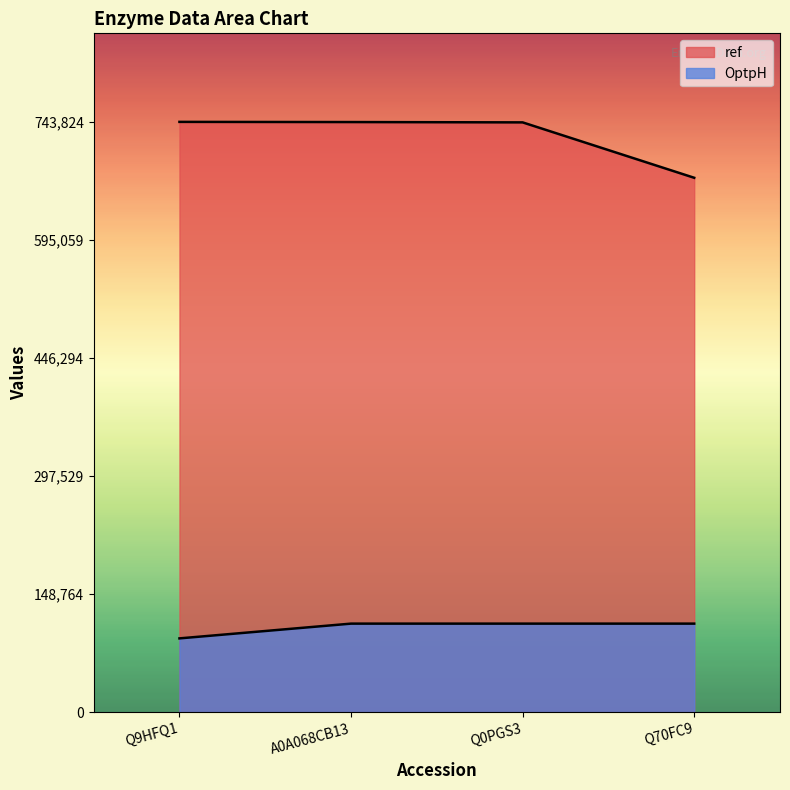

What is the difference between the ref values at Q0PGS3 and A0A068CB13?

404.0